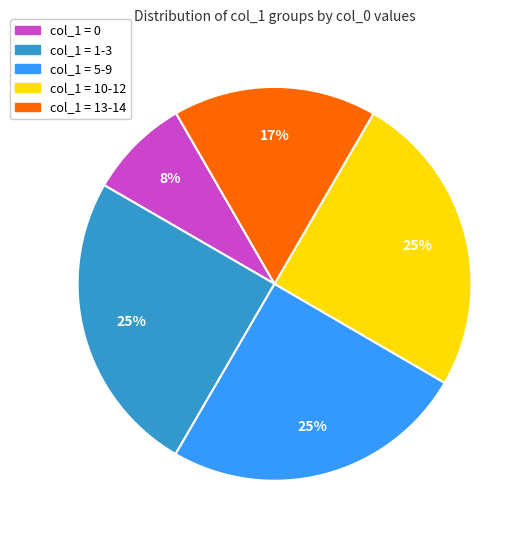

To the nearest percent, what percentage of the pie is col_1 = 13-14?

17%